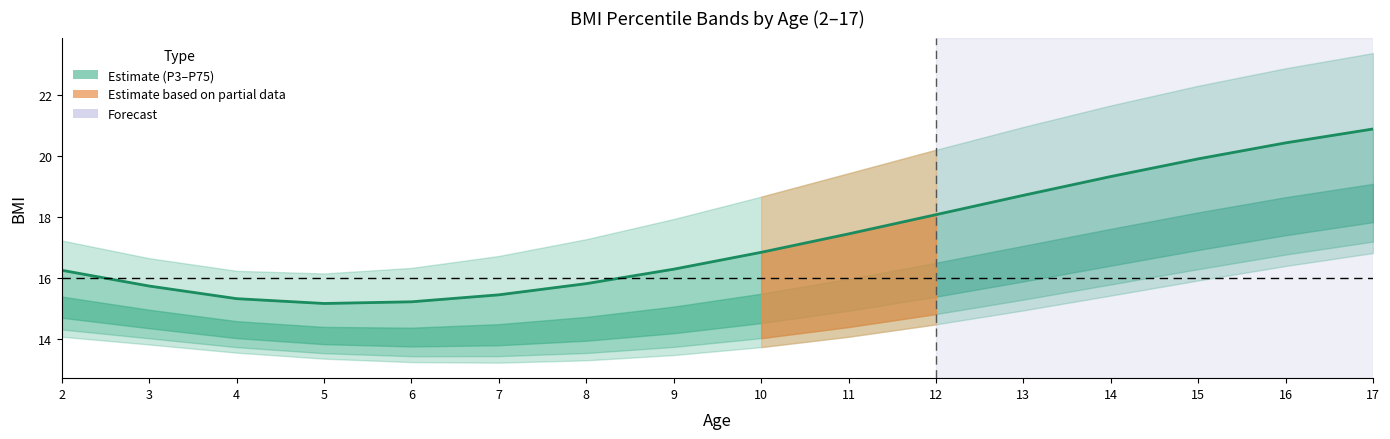

Reading right to left, what are all the values shown in this chart?

20.9	20.4	19.9	19.3	18.7	18.1	17.4	16.8	16.3	15.8	15.4	15.2	15.2	15.3	15.7	16.3